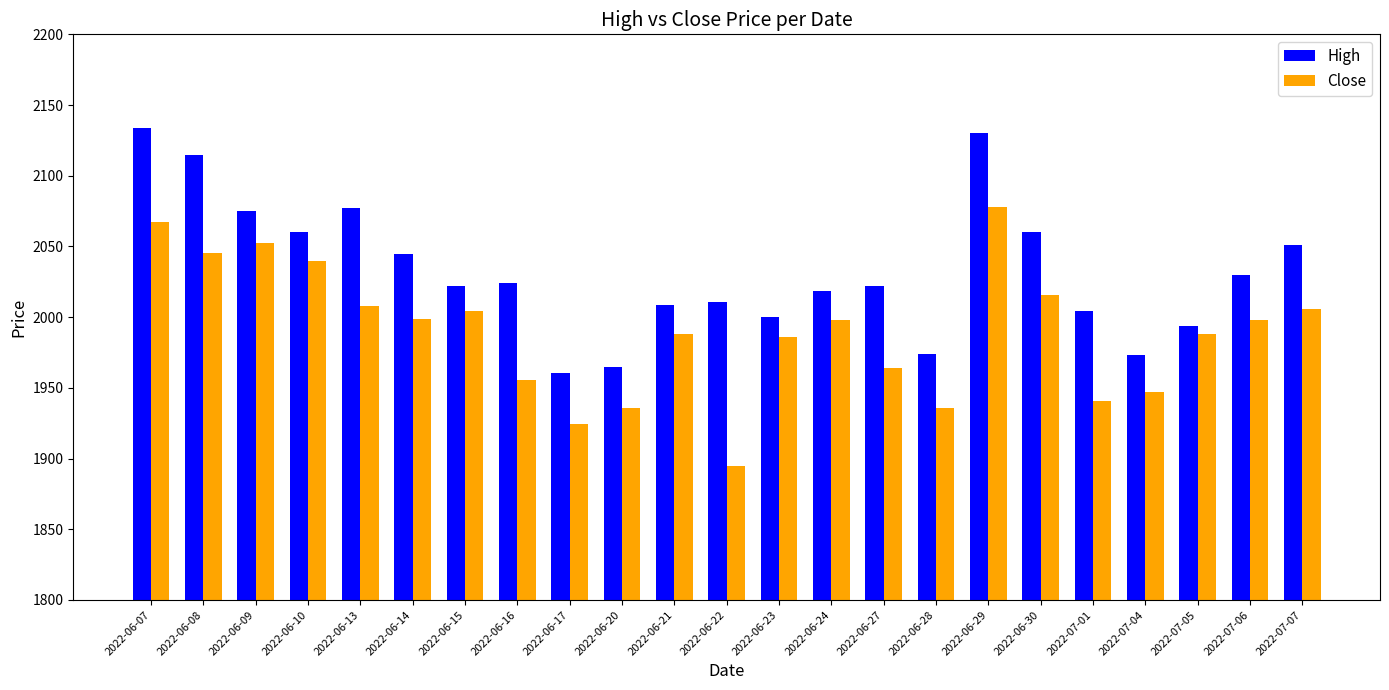

Which category has the highest value in the Close series?

2022-06-29